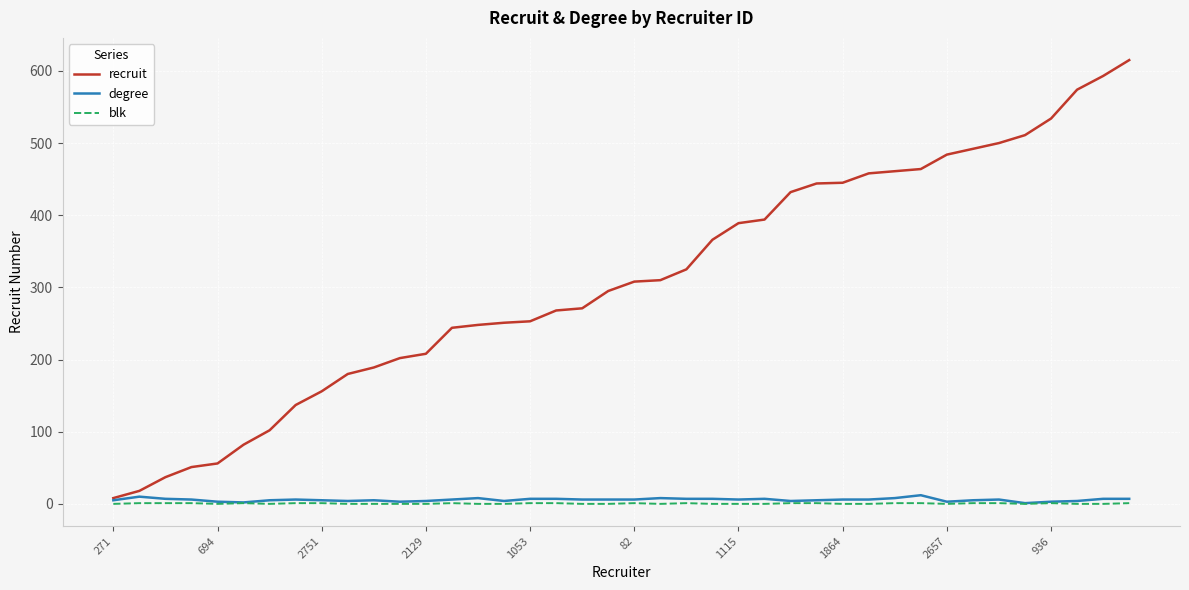

Which series has the largest total across all categories?

recruit